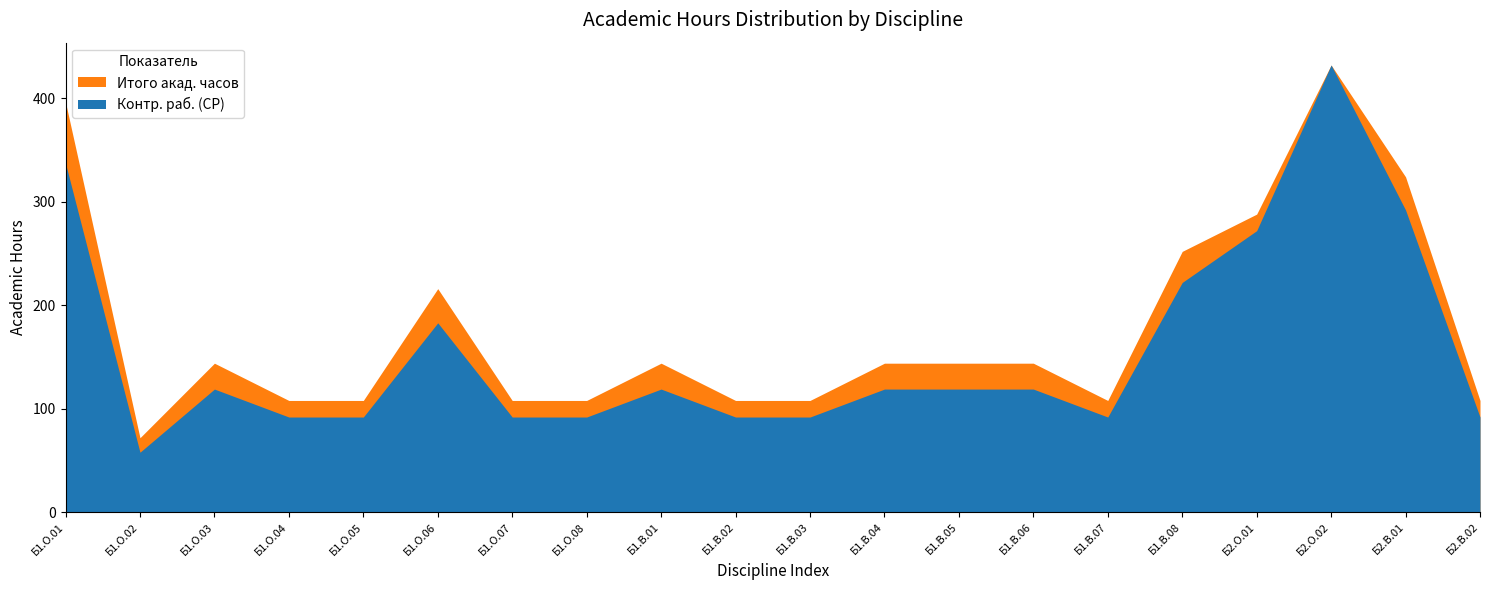

The value of Контр. раб. (СР) at Б2.О.02 is 432. True or false?

True